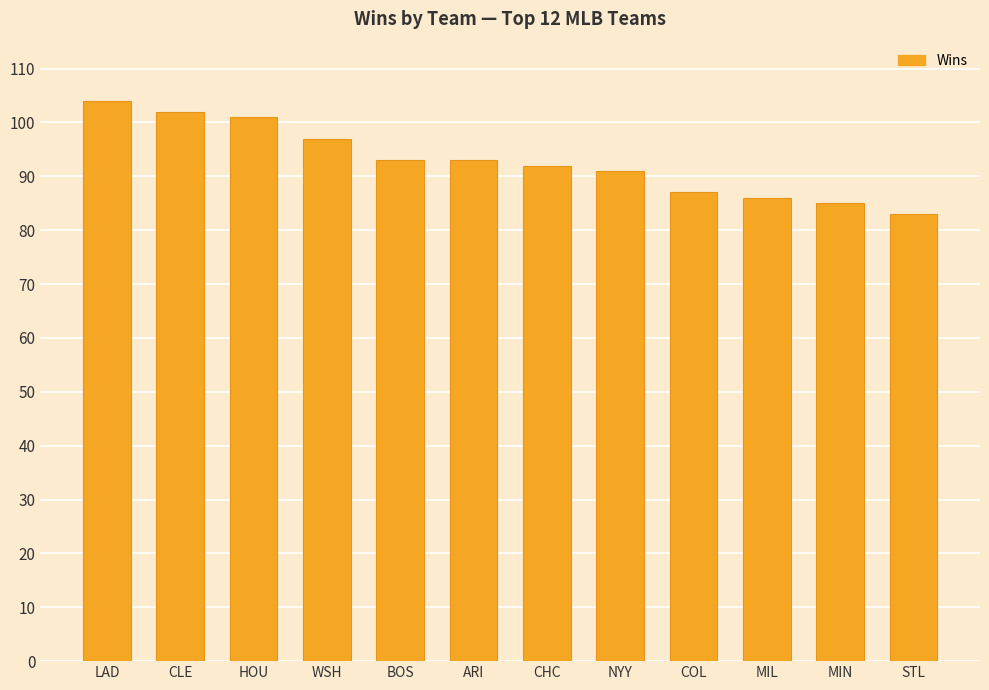

What is the label of the 10th bar from the left?

MIL